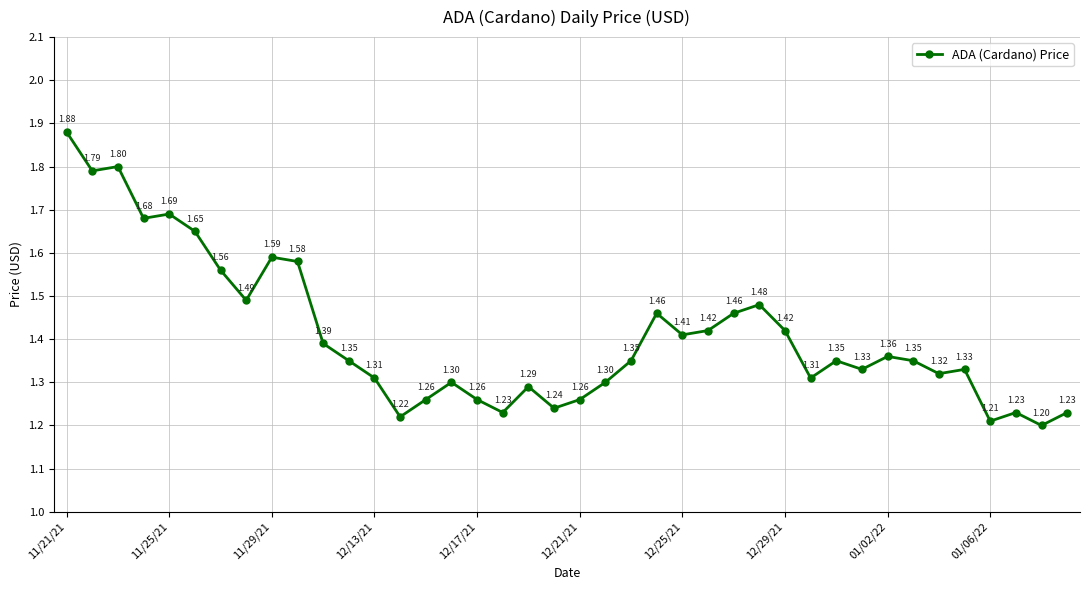

How many points are lower than both their immediate neighbors (excluding endpoints)?

12